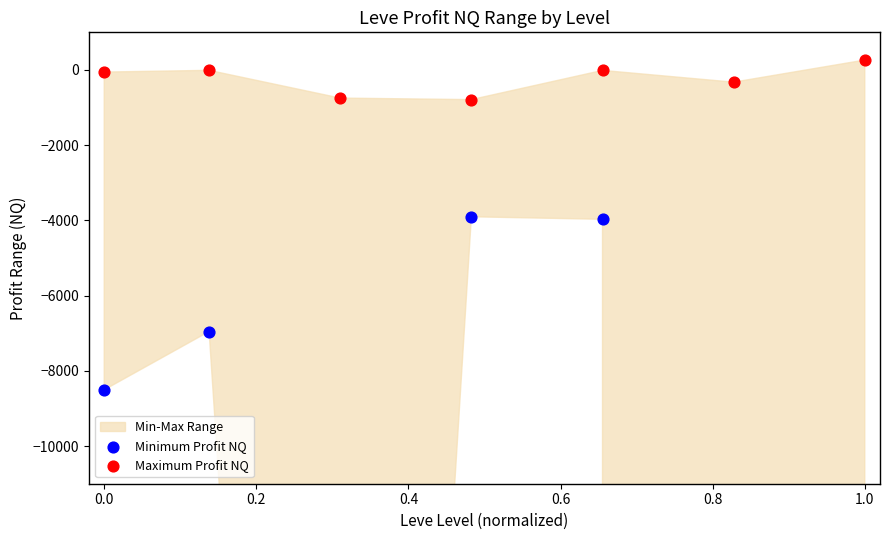

Which series has the largest Y range (max minus min)?

Minimum Profit NQ